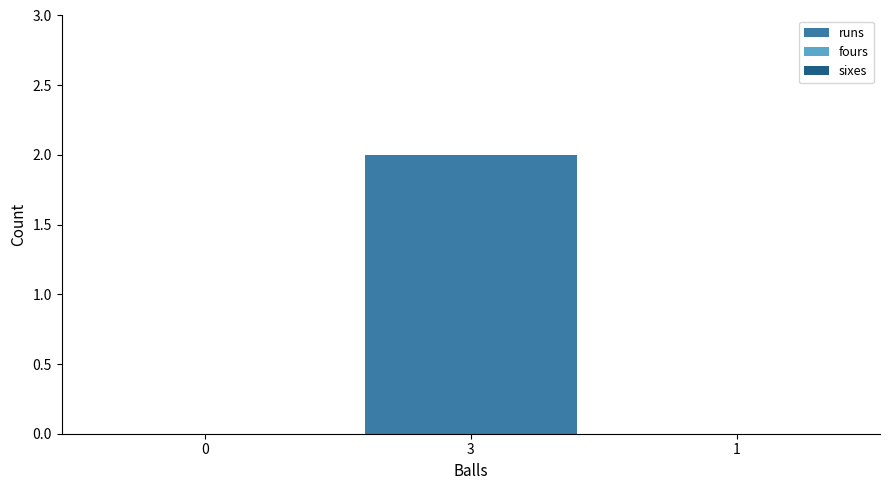

The chart shows a value of -1 at 0. True or false?

False